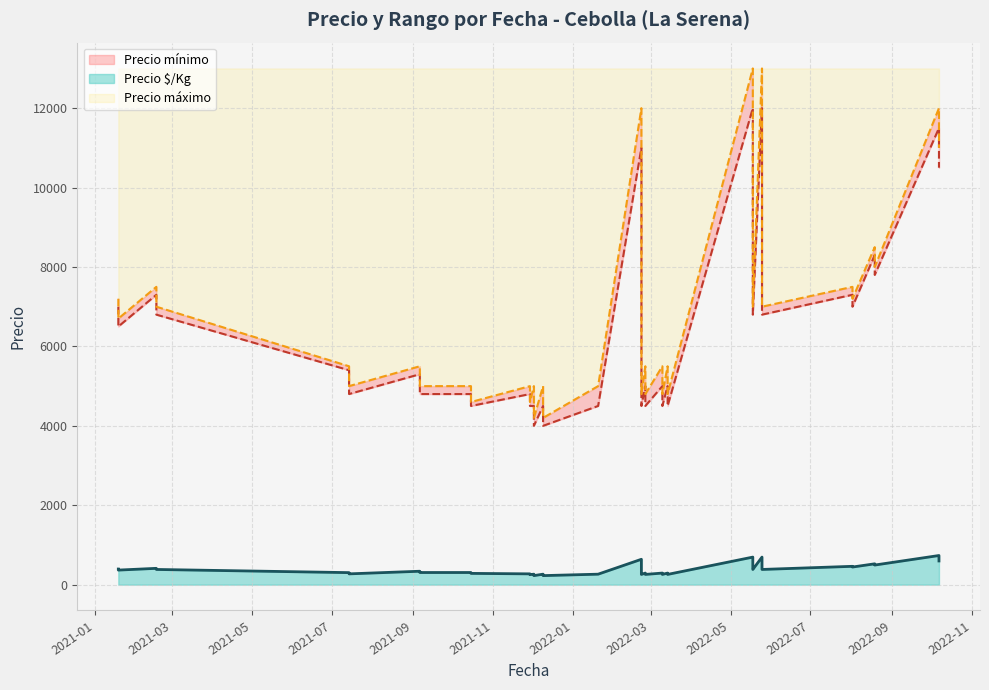

What is the total value across all series at 2022-10-07?

24234